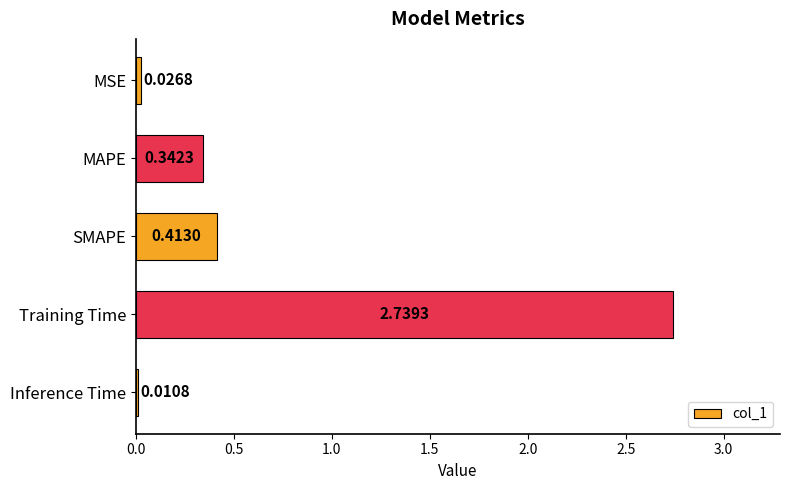

What is the label of the 2nd bar from the top?

MAPE